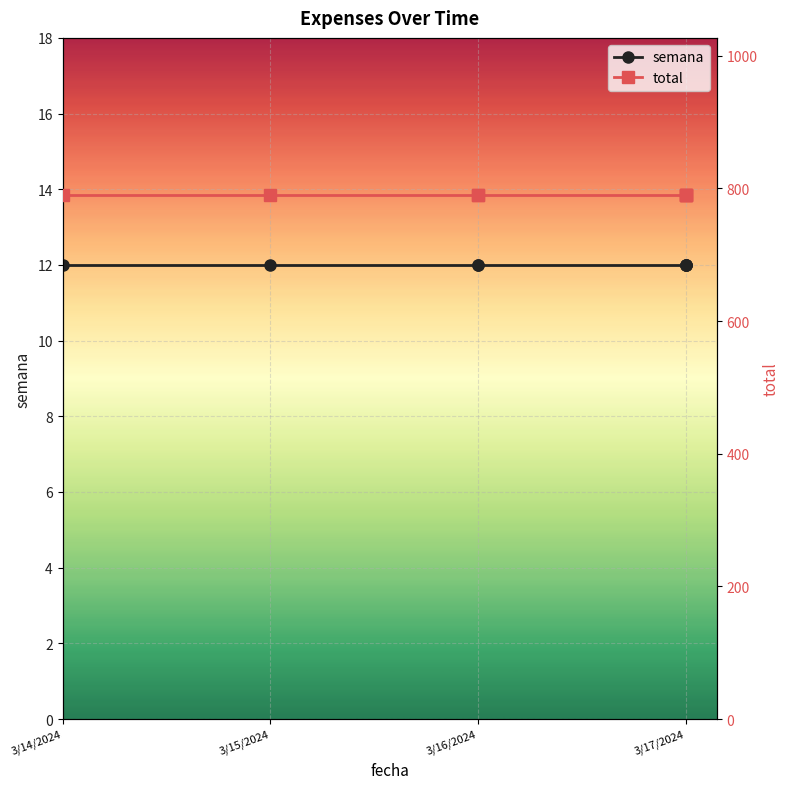

How many distinct data groups are displayed?

2